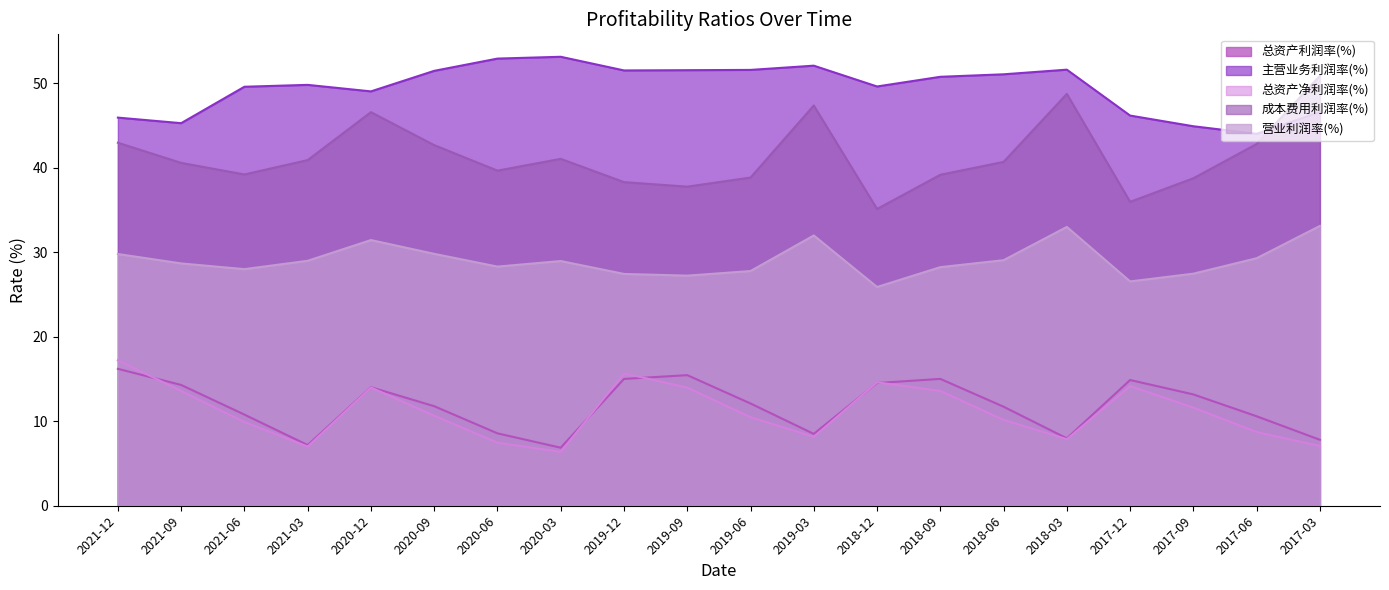

Rank the series by their maximum value, from highest to lowest.

主营业务利润率(%), 成本费用利润率(%), 营业利润率(%), 总资产净利润率(%), 总资产利润率(%)